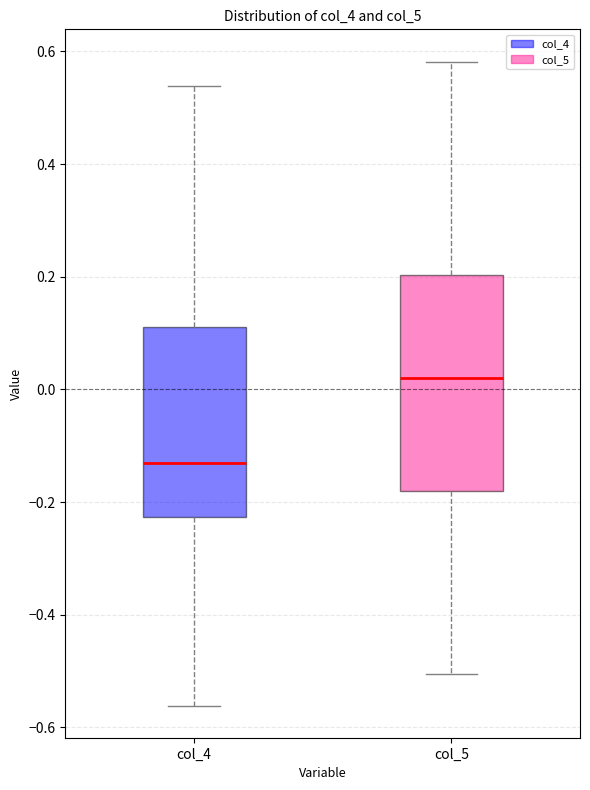

Reading left to right, read every box against the y-axis: the position of its median line, the range the box covers, and the ends of its whiskers. The values are not printed on the chart, so give them approximately, as read against the axis.

col_4: median -0.14, box -0.22 to 0.12, whiskers -0.56 to 0.54
col_5: median 0.02, box -0.18 to 0.20, whiskers -0.50 to 0.58